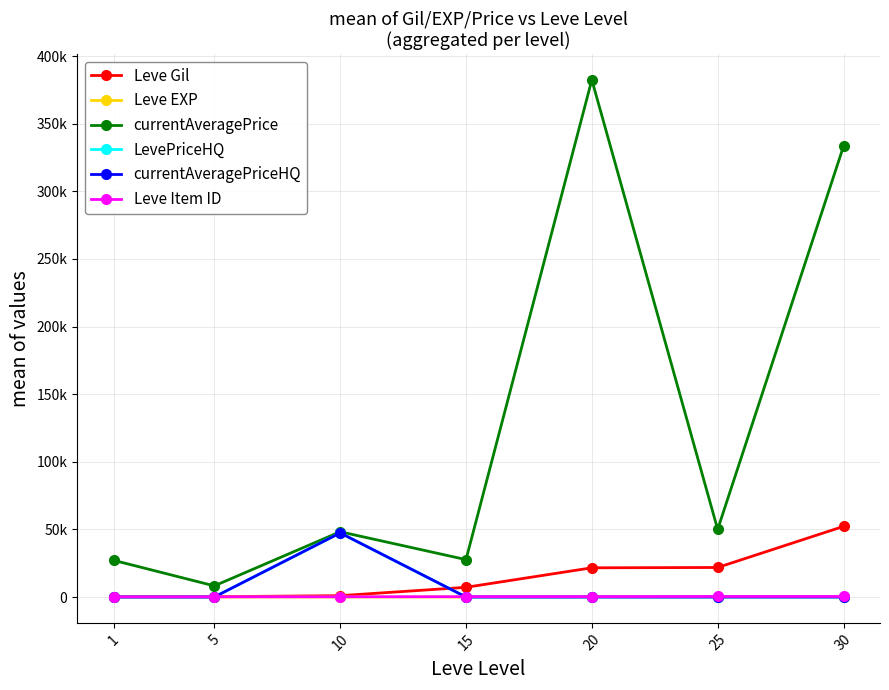

What is the maximum value shown in the chart?

382497